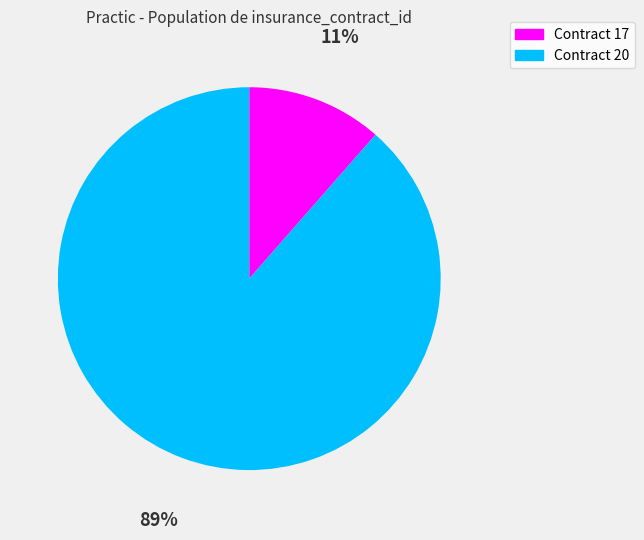

To the nearest percent, what is the average slice percentage?

50%